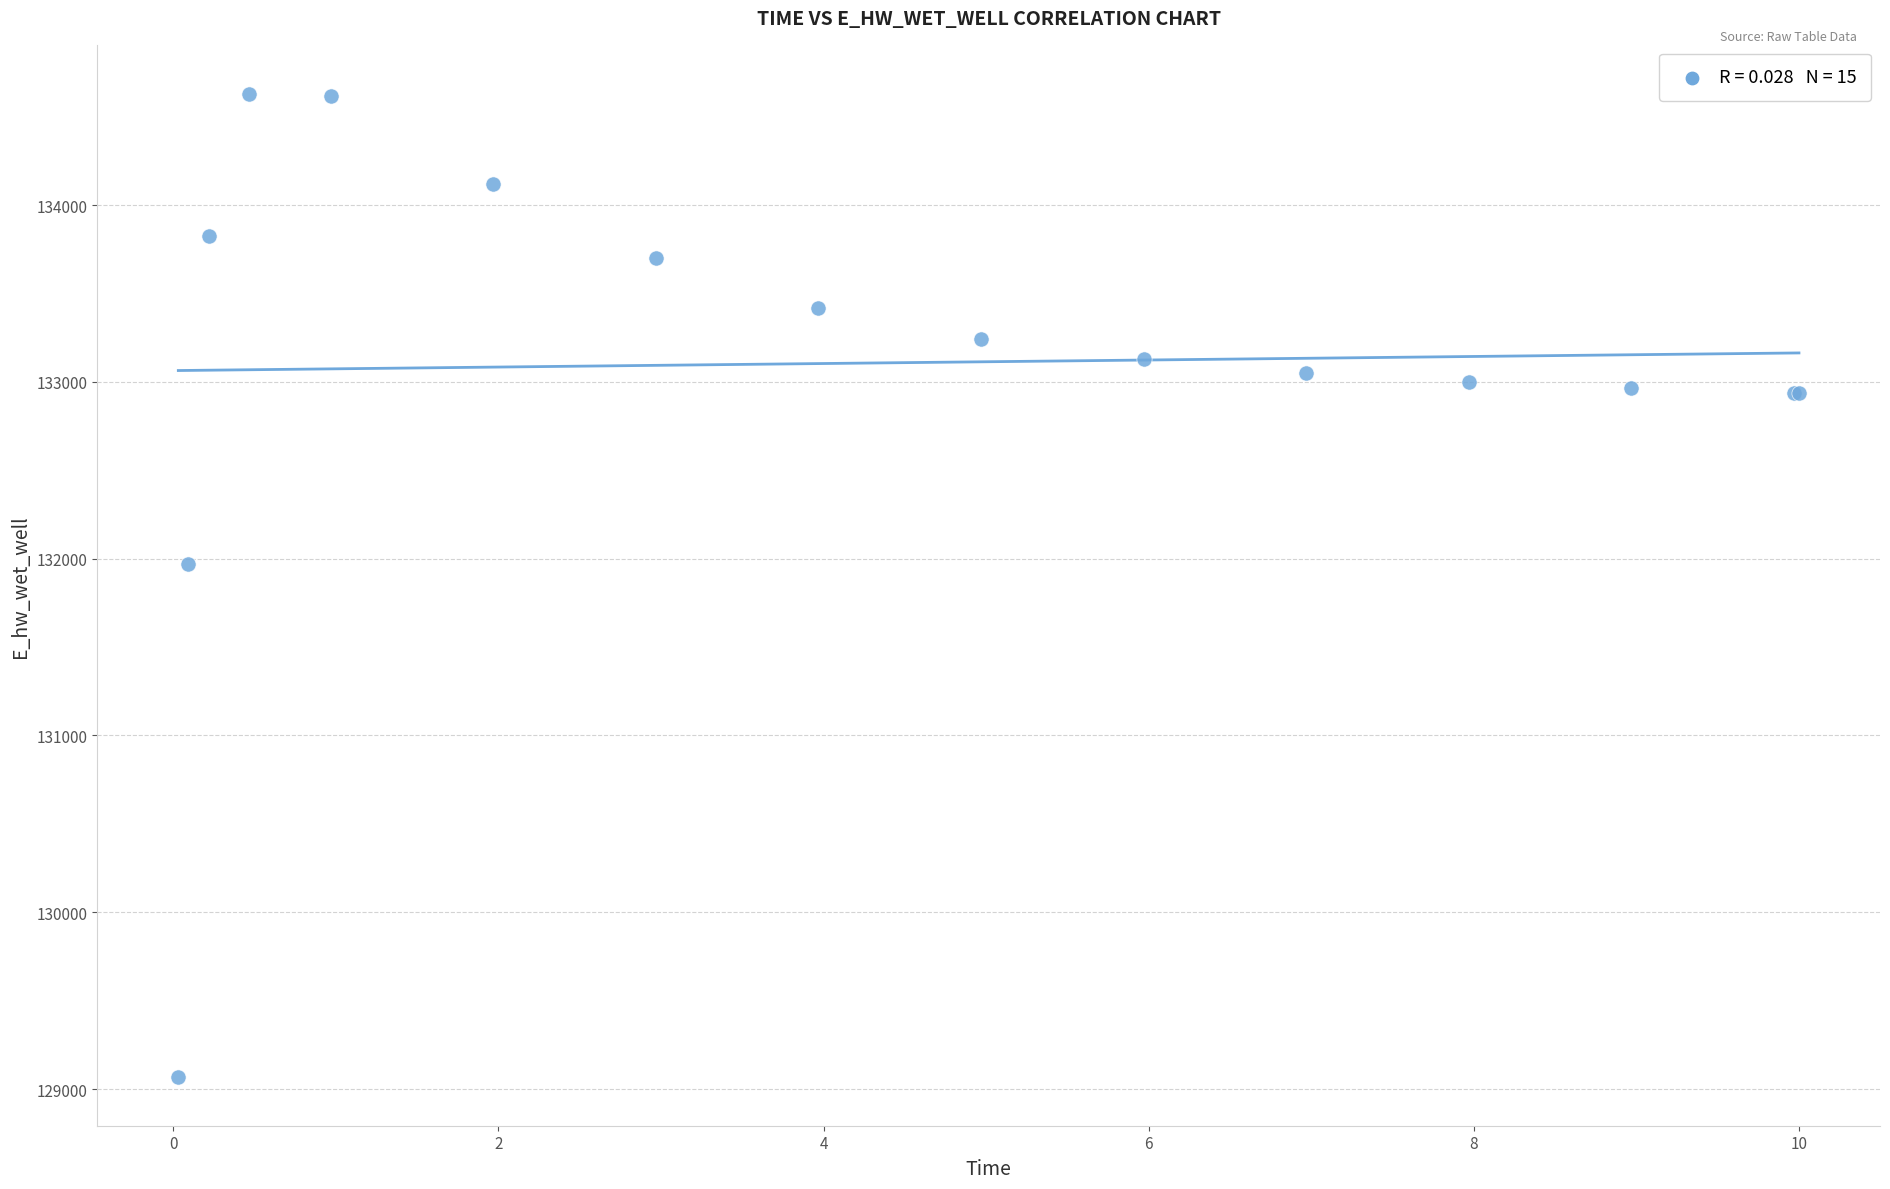

What Y value in the scatter plot is closest to 131849?

131970.1